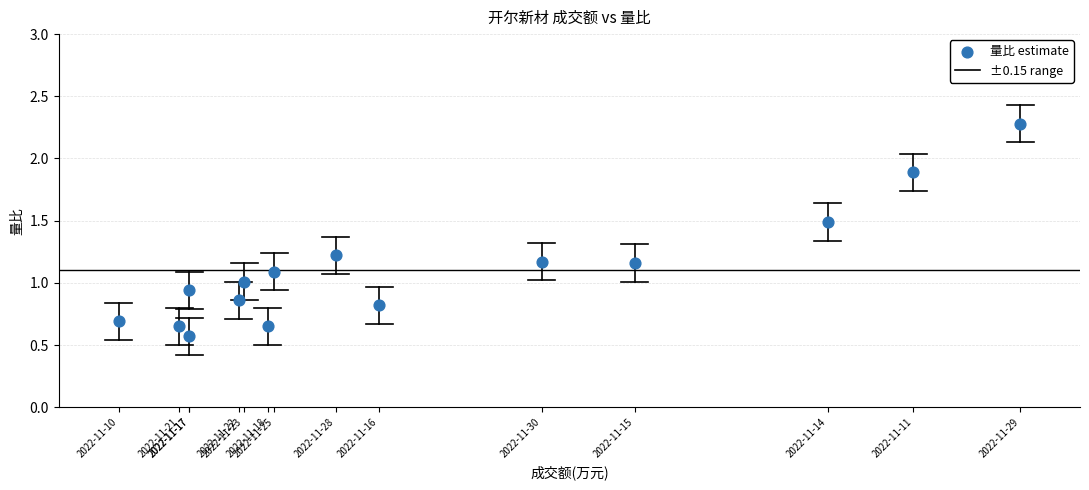

What is the range of X values (max minus min)?

3333.0